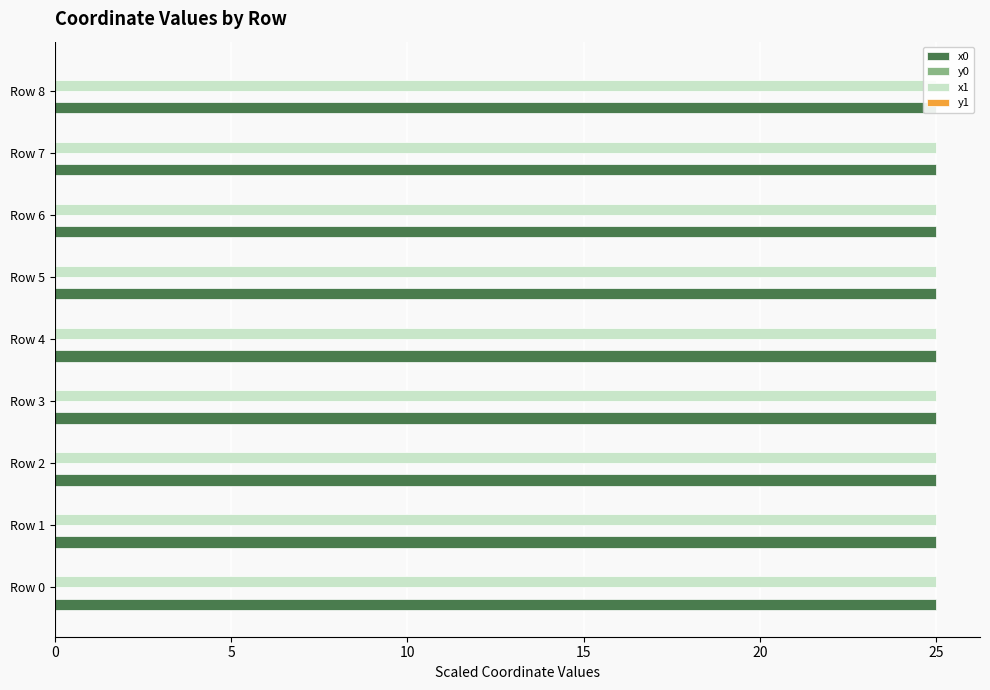

Which series changed the most between Row 0 and Row 3?

x1